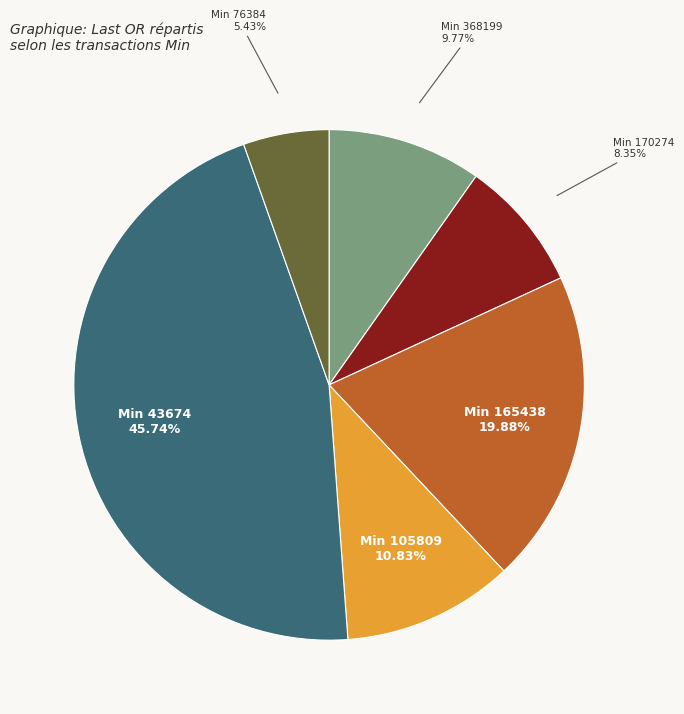

Is there a majority slice in this chart?

No